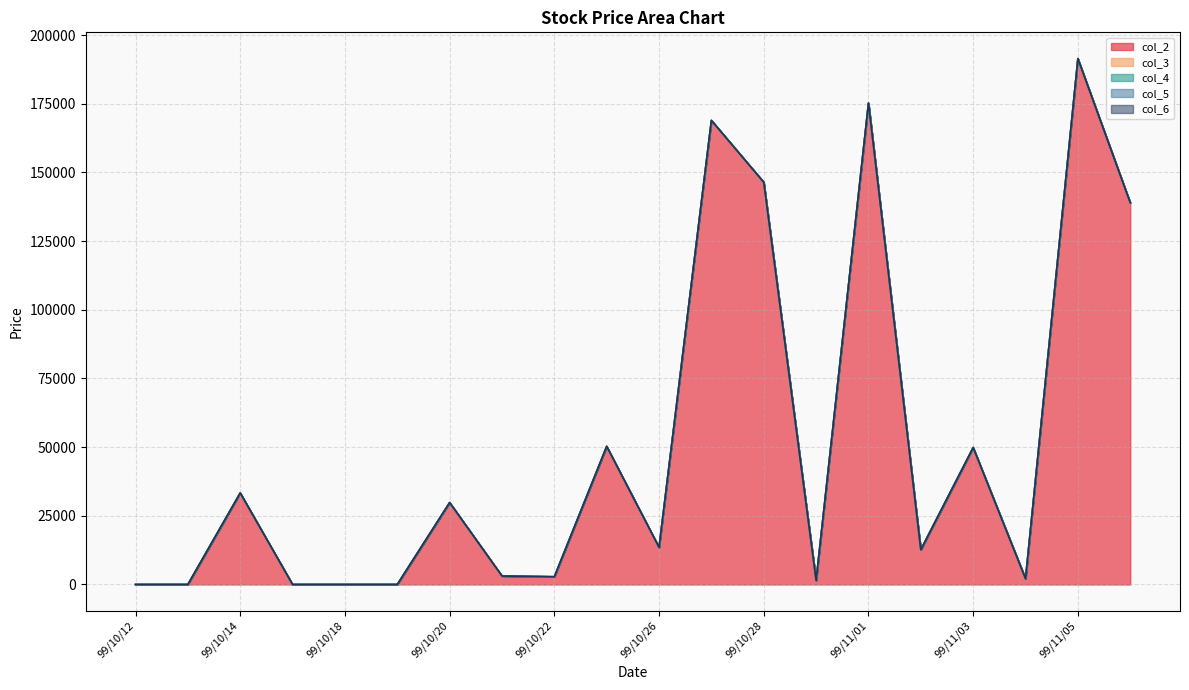

Where does the col_3 series first go above 1?

99/10/14